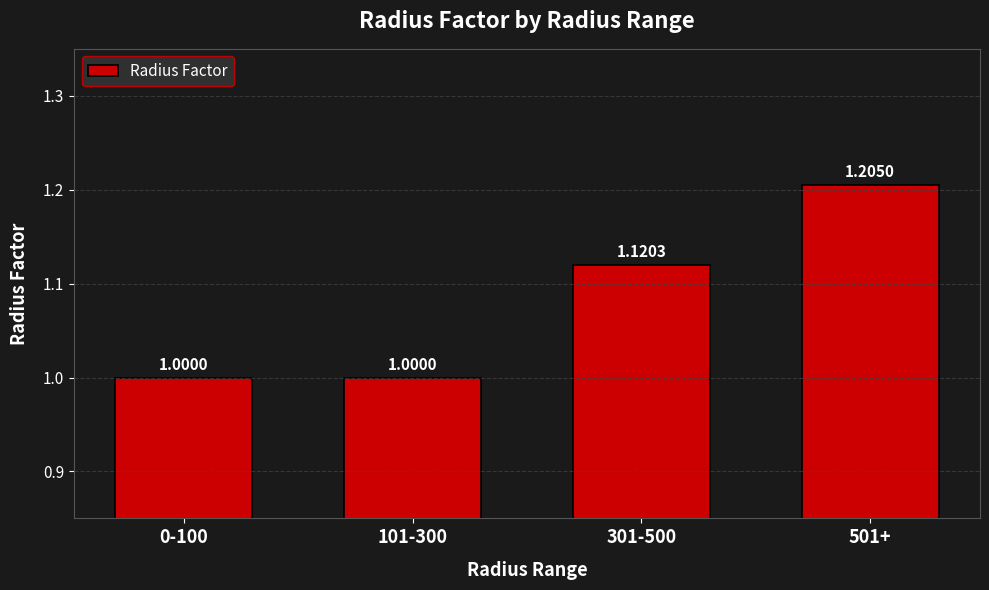

What is the value of the 4th bar from the left?

1.2